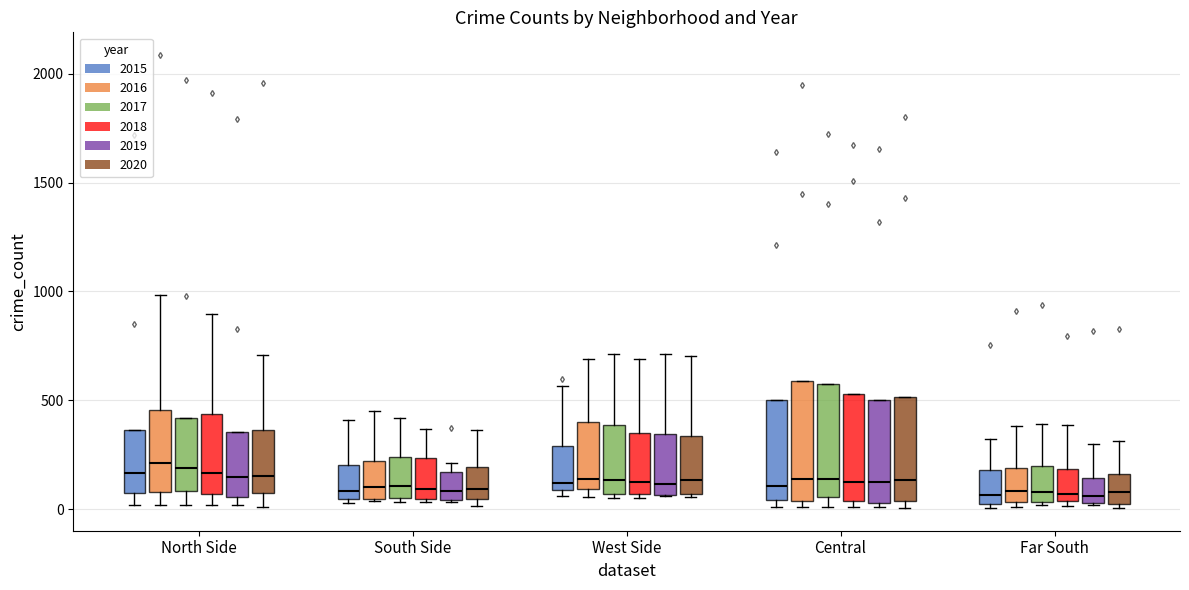

Where does the upper whisker of the box for West Side (2015) end on the y-axis? The values are not printed on the chart, so give them approximately, as read against the axis.

550